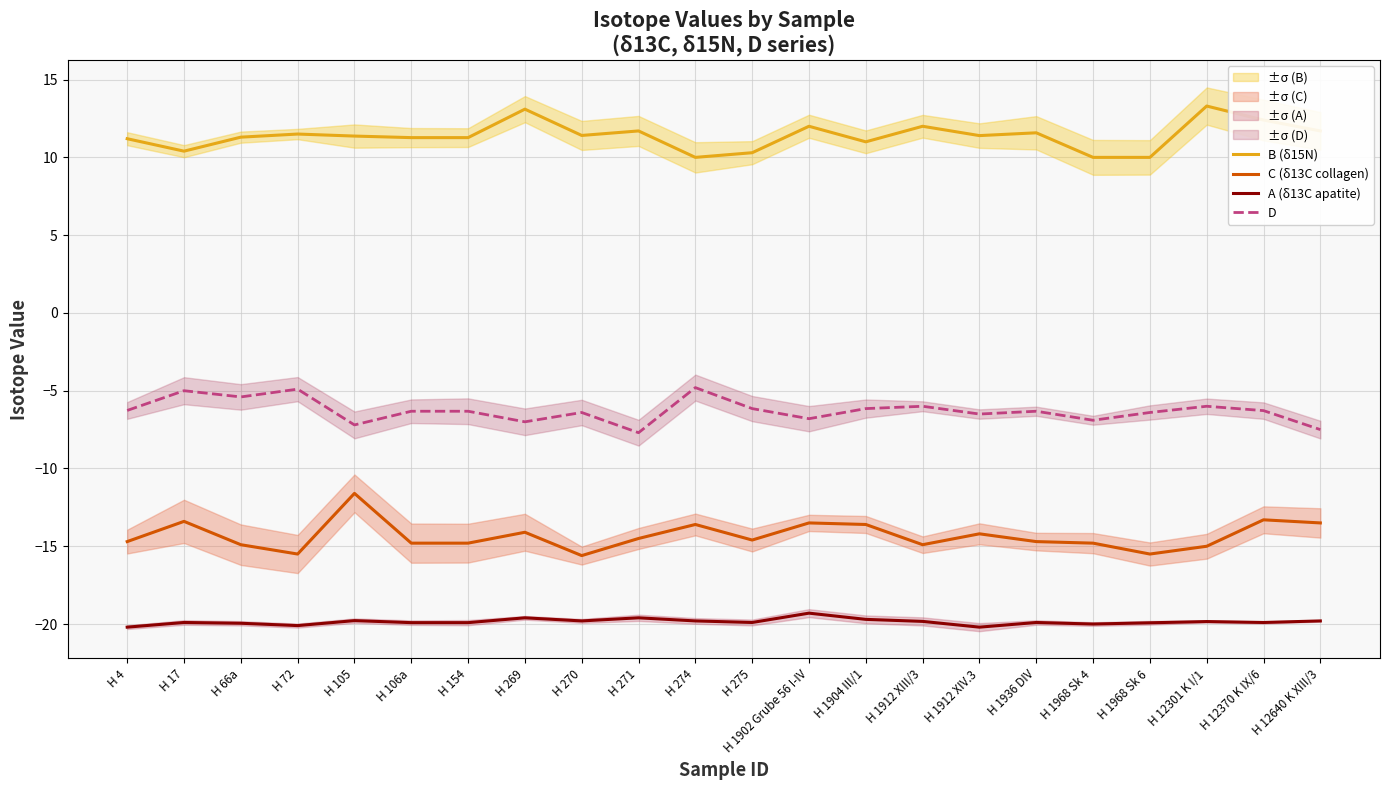

Reading left to right, list all the values displayed in this chart.

B (δ15N): H 4=11.2	H 17=10.4	H 66a=11.3	H 72=11.5	H 105=11.4	H 106a=11.3	H 154=11.3	H 269=13.1	H 270=11.4	H 271=11.7	H 274=10.0	H 275=10.3	H 1902 Grube 56 I-IV=12.0	H 1904 III/1=11.0	H 1912 XIII/3=12.0	H 1912 XIV.3=11.4	H 1936 DIV=11.6	H 1968 Sk 4=10.0	H 1968 Sk 6=10.0	H 12301 K I/1=13.3	H 12370 K IX/6=12.4	H 12640 K XIII/3=11.7
C (δ13C collagen): H 4=-14.7	H 17=-13.4	H 66a=-14.9	H 72=-15.5	H 105=-11.6	H 106a=-14.8	H 154=-14.8	H 269=-14.1	H 270=-15.6	H 271=-14.5	H 274=-13.6	H 275=-14.6	H 1902 Grube 56 I-IV=-13.5	H 1904 III/1=-13.6	H 1912 XIII/3=-14.9	H 1912 XIV.3=-14.2	H 1936 DIV=-14.7	H 1968 Sk 4=-14.8	H 1968 Sk 6=-15.5	H 12301 K I/1=-15.0	H 12370 K IX/6=-13.3	H 12640 K XIII/3=-13.5
A (δ13C apatite): H 4=-20.2	H 17=-19.9	H 66a=-19.9	H 72=-20.1	H 105=-19.8	H 106a=-19.9	H 154=-19.9	H 269=-19.6	H 270=-19.8	H 271=-19.6	H 274=-19.8	H 275=-19.9	H 1902 Grube 56 I-IV=-19.3	H 1904 III/1=-19.7	H 1912 XIII/3=-19.8	H 1912 XIV.3=-20.2	H 1936 DIV=-19.9	H 1968 Sk 4=-20.0	H 1968 Sk 6=-19.9	H 12301 K I/1=-19.8	H 12370 K IX/6=-19.9	H 12640 K XIII/3=-19.8
D: H 4=-6.3	H 17=-5.0	H 66a=-5.4	H 72=-4.9	H 105=-7.2	H 106a=-6.3	H 154=-6.3	H 269=-7.0	H 270=-6.4	H 271=-7.7	H 274=-4.8	H 275=-6.2	H 1902 Grube 56 I-IV=-6.8	H 1904 III/1=-6.2	H 1912 XIII/3=-6.0	H 1912 XIV.3=-6.5	H 1936 DIV=-6.3	H 1968 Sk 4=-6.9	H 1968 Sk 6=-6.4	H 12301 K I/1=-6.0	H 12370 K IX/6=-6.3	H 12640 K XIII/3=-7.5